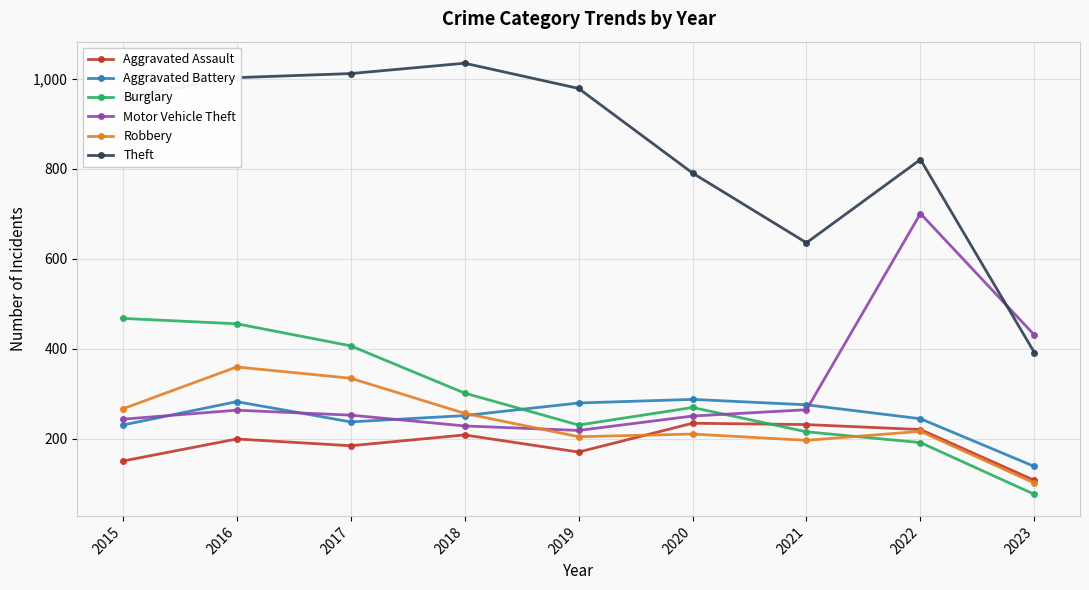

The Motor Vehicle Theft series shows 228 at 2018. True or false?

True